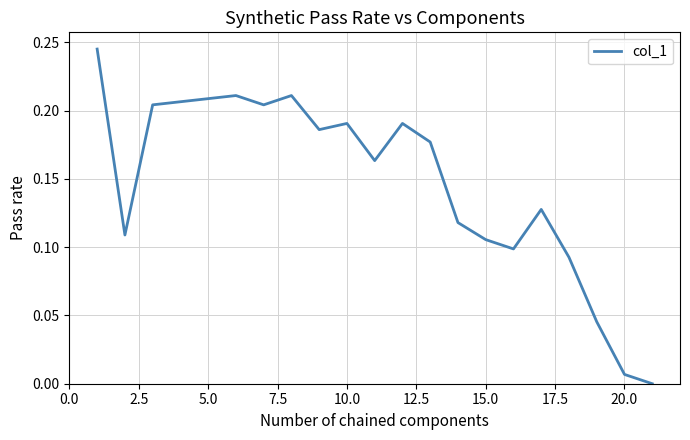

Is it true that the value at 10.0 is 0.3?

False